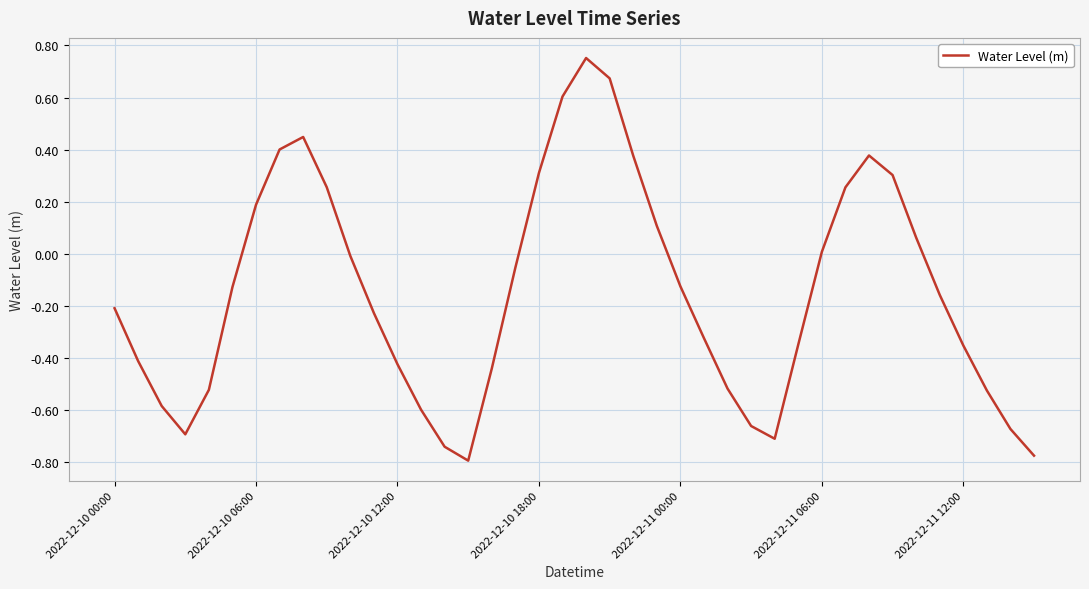

What is the difference between the maximum and minimum values?

1.5